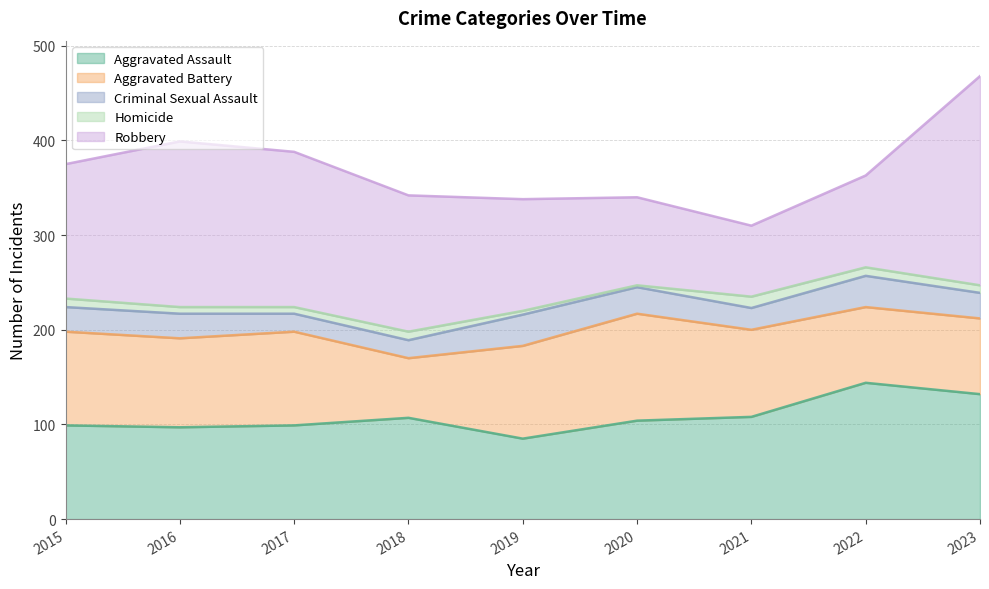

True or false: Homicide and Aggravated Assault cross at least once.

False